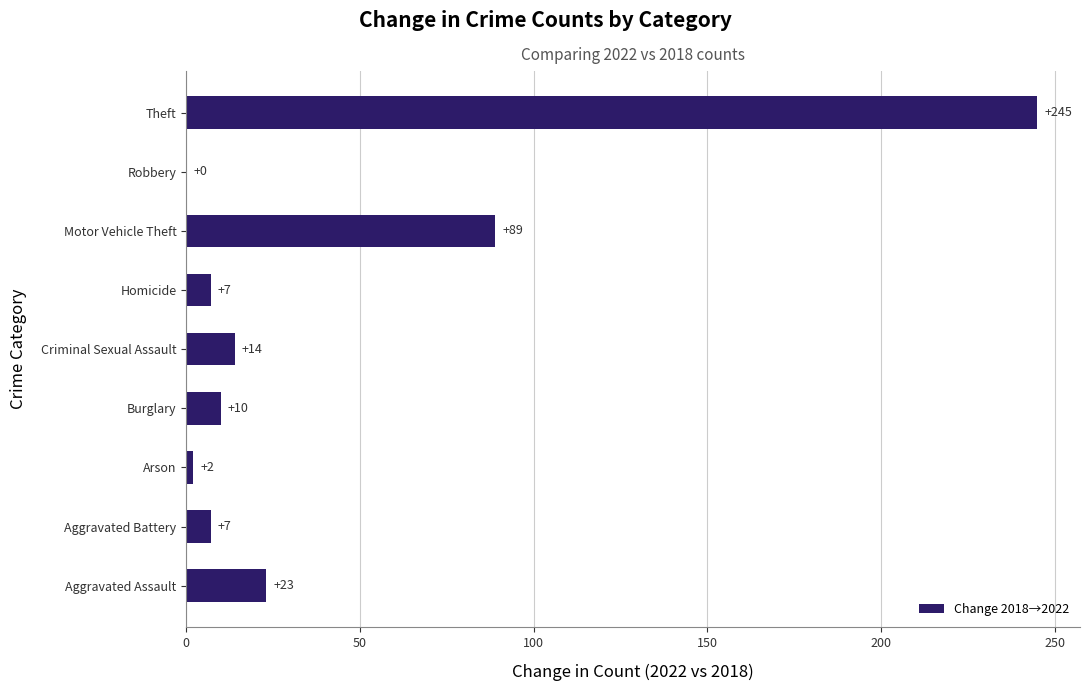

Which has a higher value, Arson or Criminal Sexual Assault?

Criminal Sexual Assault